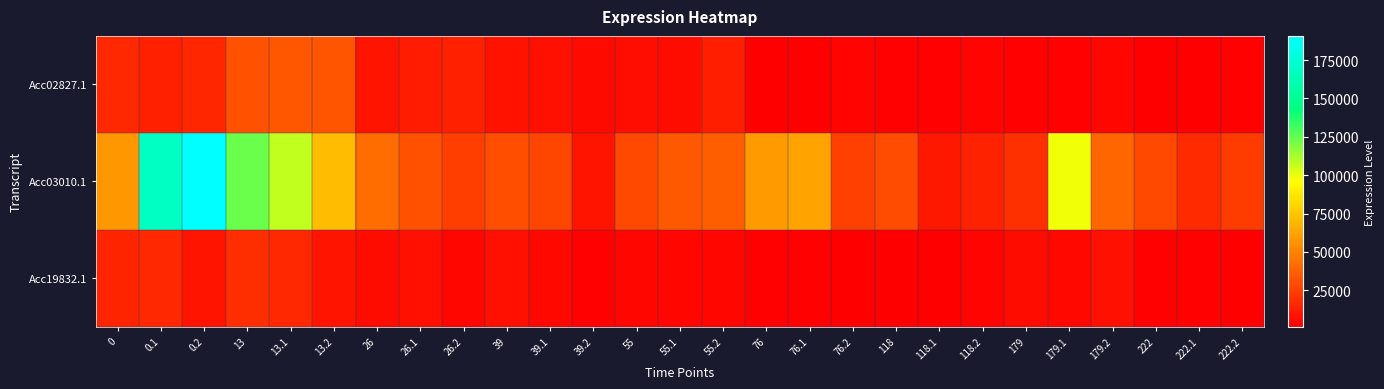

Reading left to right, what are all the values shown in this chart?

Acc02827.1: 0=16788.5	0.1=13406.4	0.2=15551.3	13=31870.5	13.1=33741.3	13.2=32889.1	26=9015.5	26.1=12331.9	26.2=13546.3	39=8603.2	39.1=7703.8	39.2=5609.9	55=7032.2	55.1=5983.0	55.2=12856.0	76=1811.5	76.1=1875.2	76.2=2899.6	118=2017.2	118.1=2361.8	118.2=3353.7	179=2446.7	179.1=2184.6	179.2=4194.0	222=1282.8	222.1=1455.4	222.2=2593.7
Acc03010.1: 0=57595.1	0.1=168002.3	0.2=190705.3	13=123946.1	13.1=107149.2	13.2=70914.6	26=41529.0	26.1=31604.7	26.2=24563.5	39=30392.0	39.1=27269.5	39.2=9150.9	55=28906.1	55.1=34821.0	55.2=36726.7	76=58432.3	76.1=62504.8	76.2=25066.1	118=29794.6	118.1=10578.9	118.2=14461.5	179=19144.6	179.1=98859.8	179.2=39716.5	222=28371.2	222.1=17479.1	222.2=23880.1
Acc19832.1: 0=14884.3	0.1=16176.3	0.2=8932.7	13=18636.9	13.1=16530.4	13.2=9173.9	26=6105.3	26.1=7435.2	26.2=4152.6	39=7373.1	39.1=4839.7	39.2=2137.5	55=4173.4	55.1=3705.7	55.2=3975.7	76=2279.8	76.1=2686.0	76.2=1668.5	118=1906.4	118.1=1250.7	118.2=2931.7	179=5742.9	179.1=4695.0	179.2=7603.8	222=2213.3	222.1=2387.1	222.2=1931.3